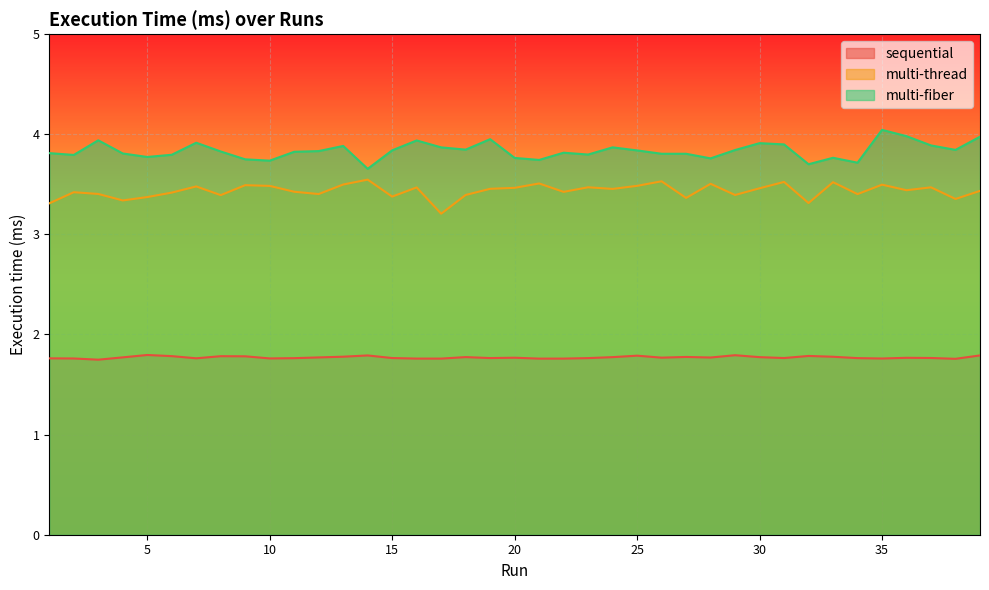

What is the greatest value displayed?

4.0